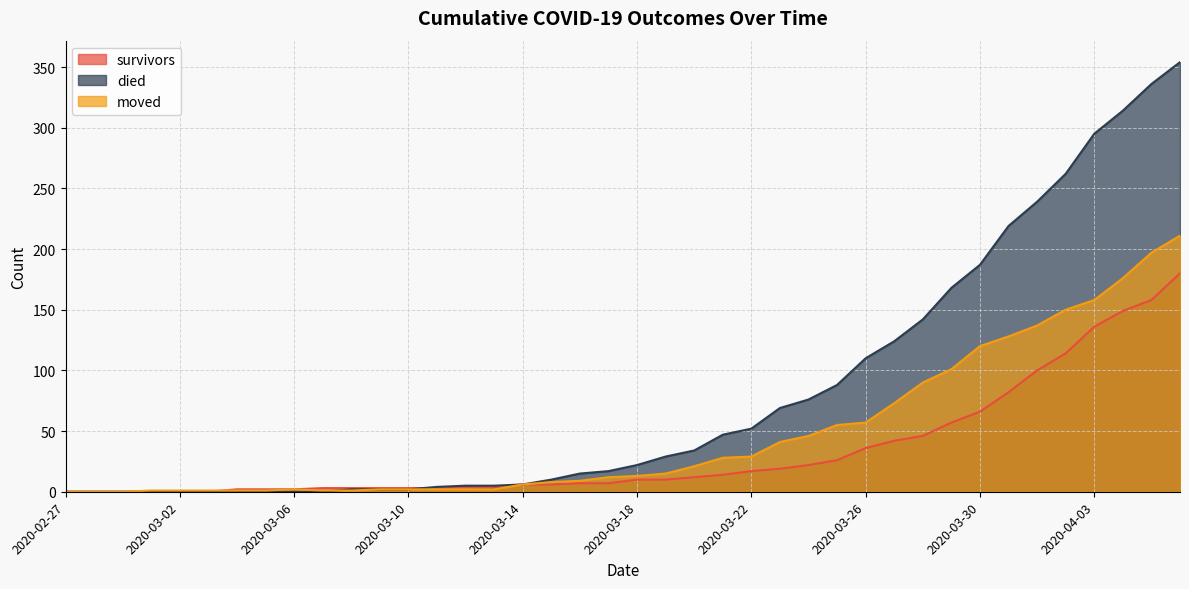

What is the label of the 15th point from the right?

2020-03-23